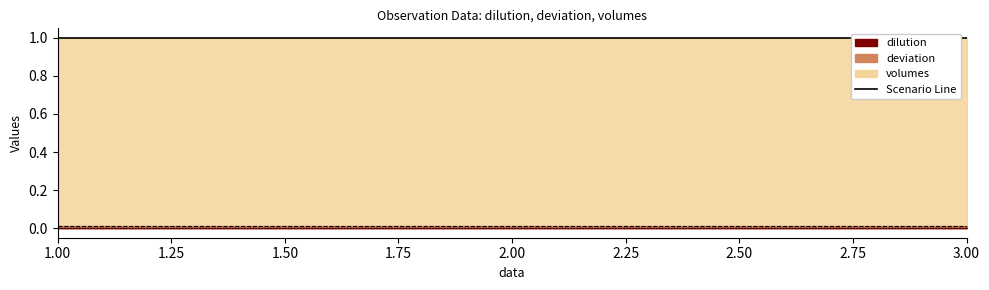

Which category has the lowest value in the dilution series?

1